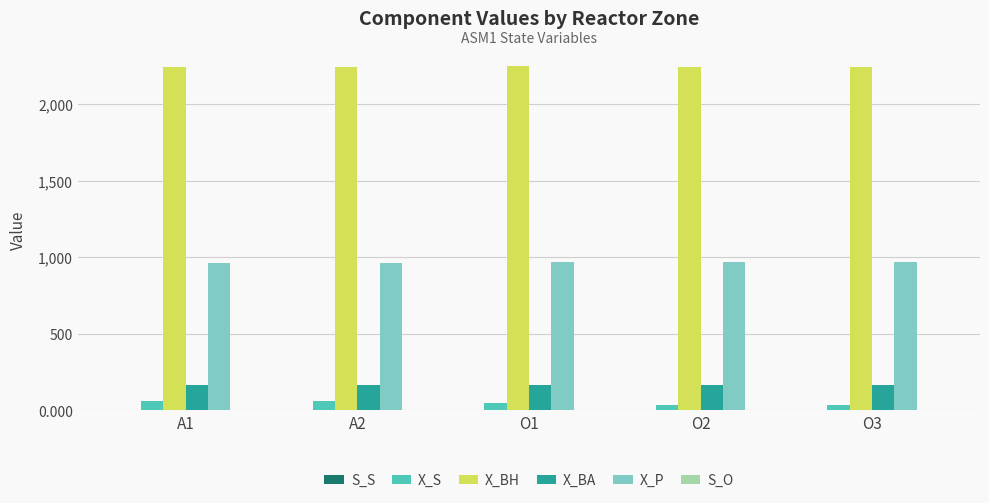

The value of X_BA at A1 is 166.7. True or false?

True